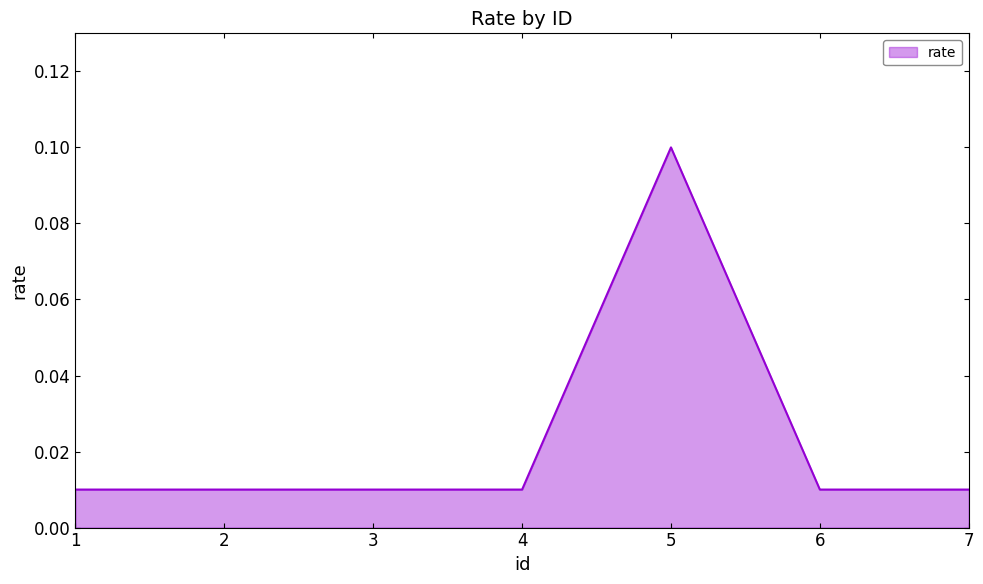

How many values are between 0 and 1?

7